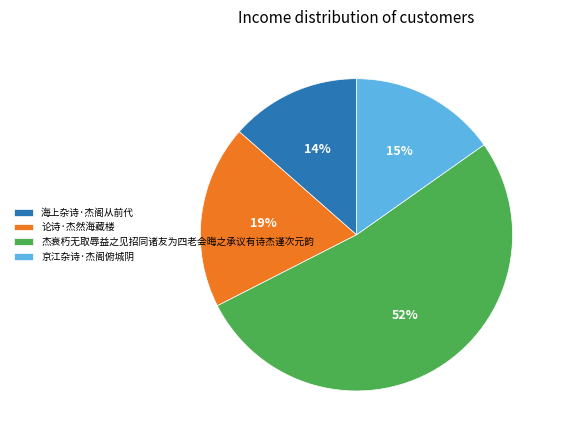

How many slices are in this pie chart?

4